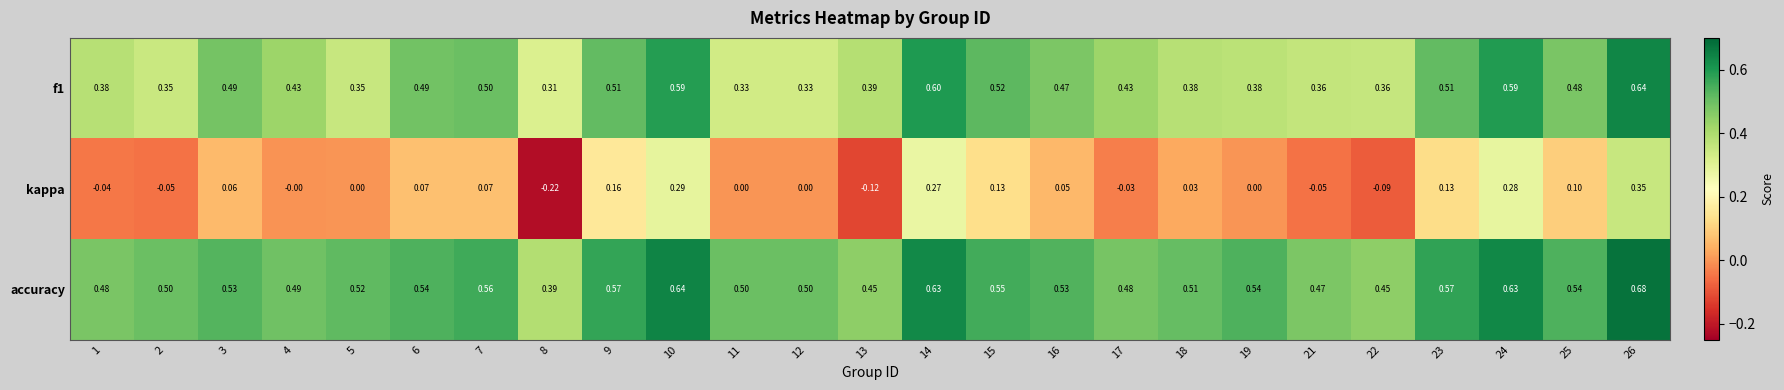

Is the value of accuracy at 6 greater than the value of kappa at 26?

Yes